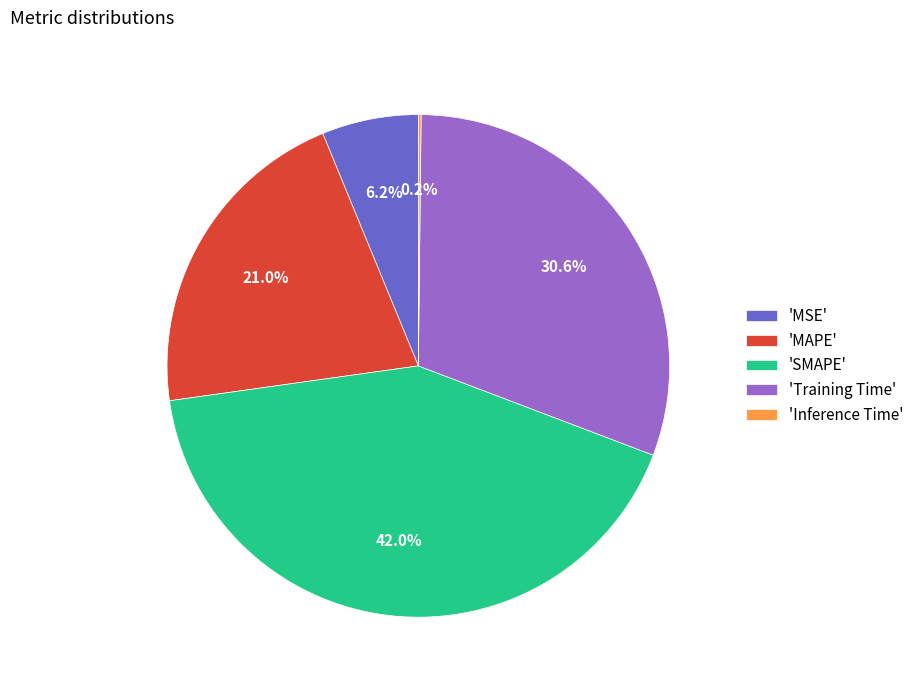

Which slice is the largest?

'SMAPE'